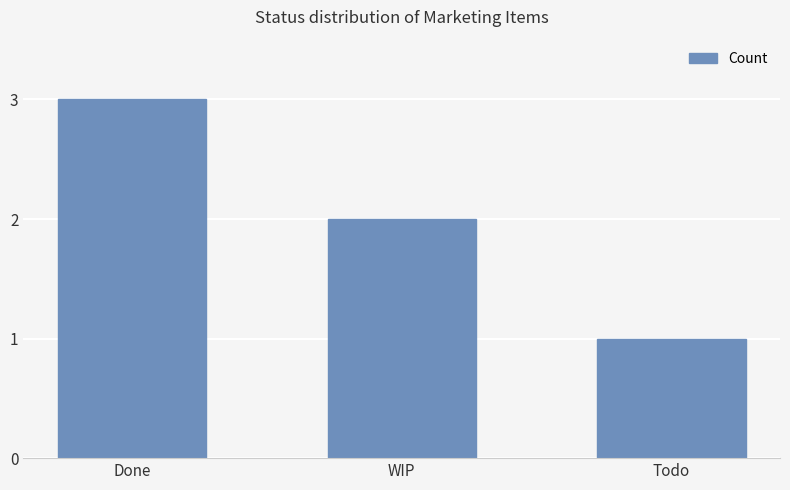

How many values are between 1 and 3?

3